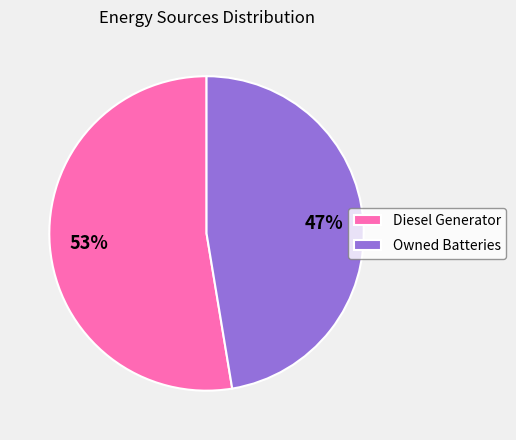

Do Owned Batteries and Diesel Generator together represent more than half of the pie?

Yes